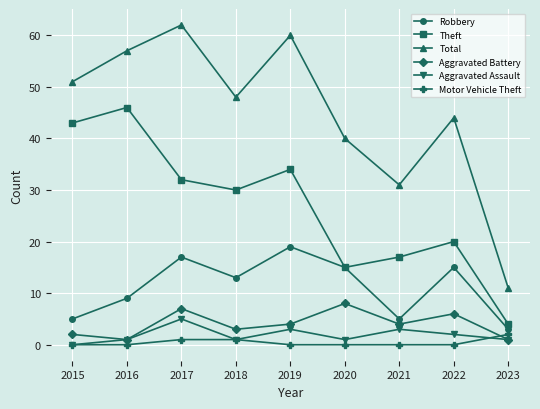

What is the total value across all series at 2020?

79